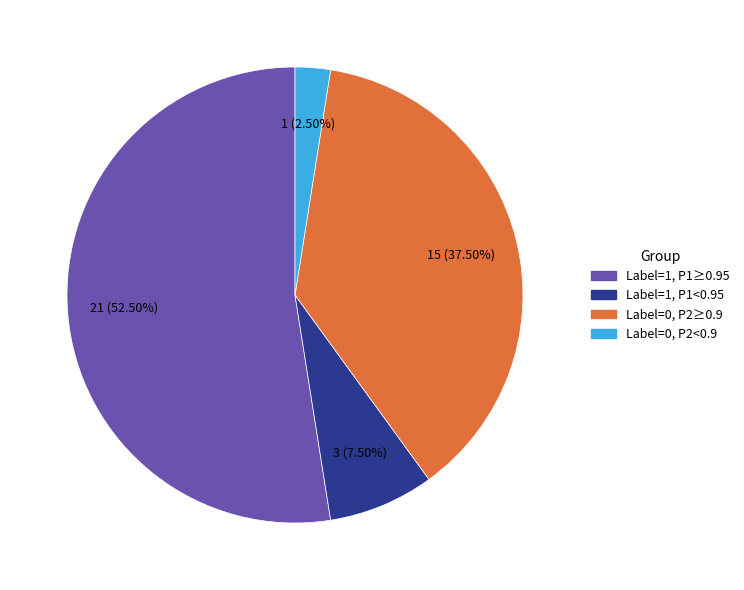

Is there any slice that represents more than half of the pie?

Yes